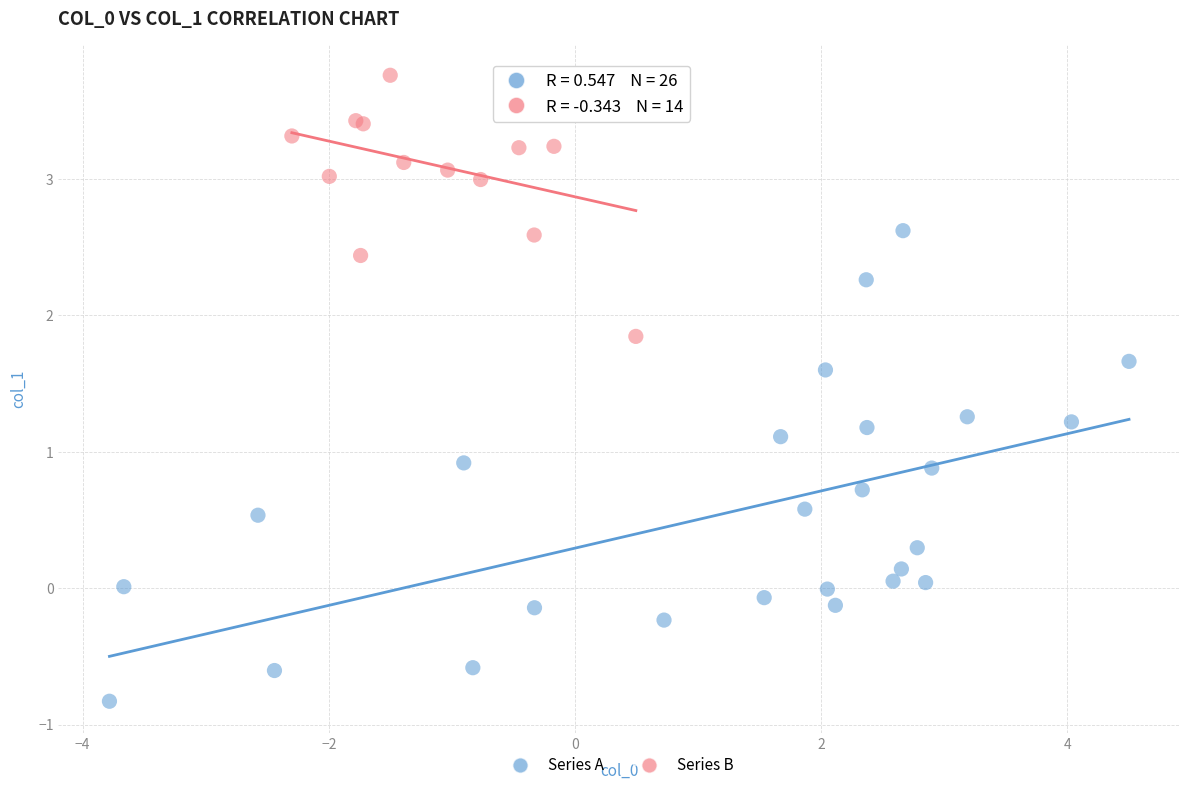

Which series contains the lowest Y value?

Series A